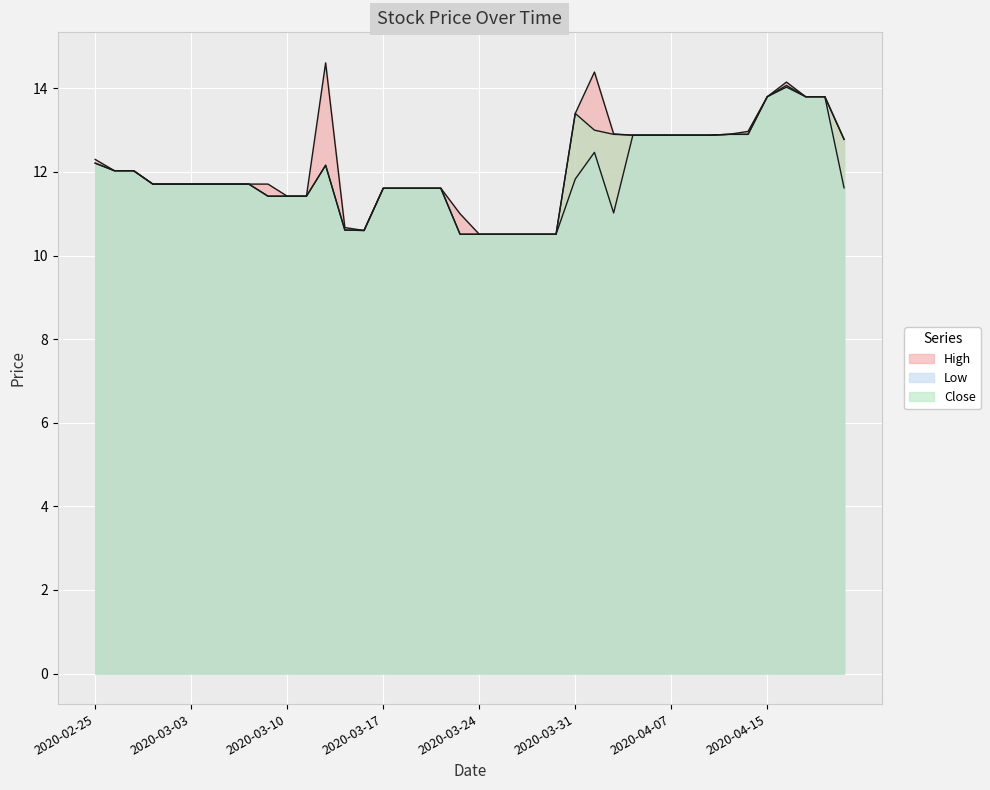

At how many categories does at least one series exceed 11?

32